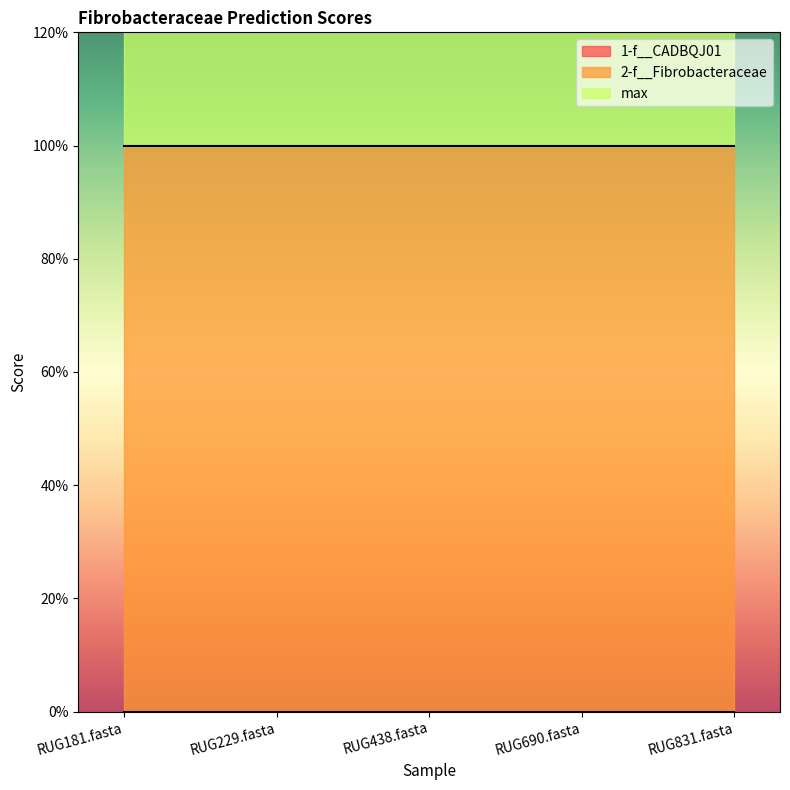

What is the total value across all series at RUG229.fasta?

2